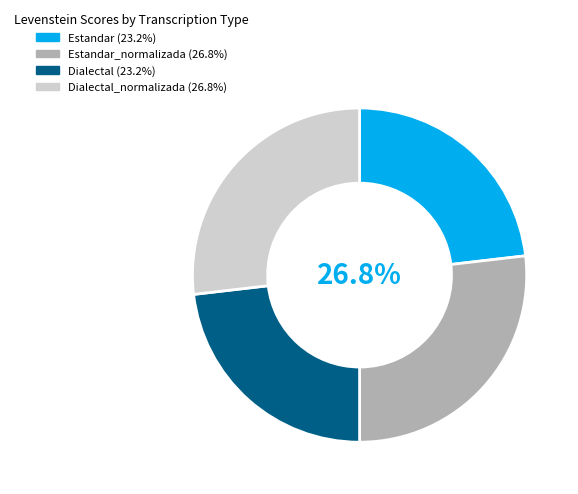

Is there a majority slice in this chart?

No